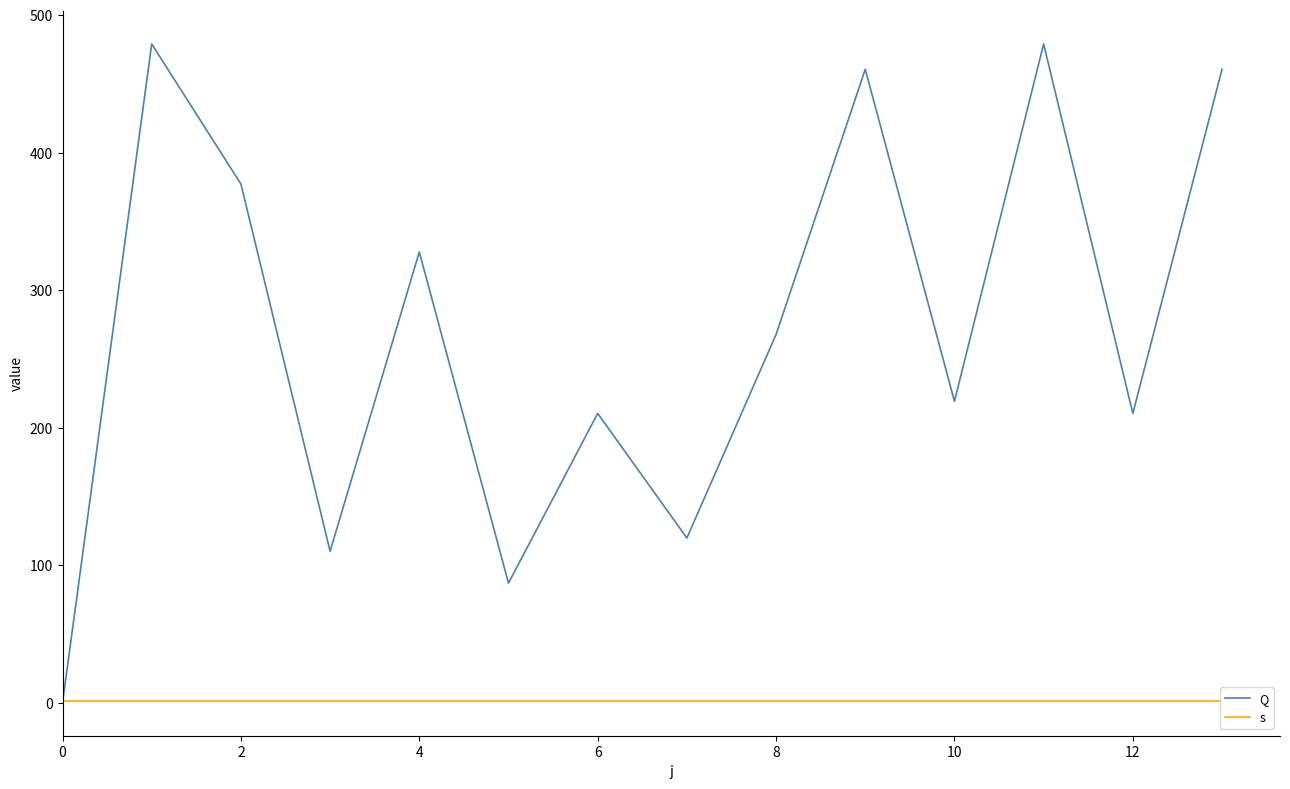

What is the average value of the Q series?

272.1